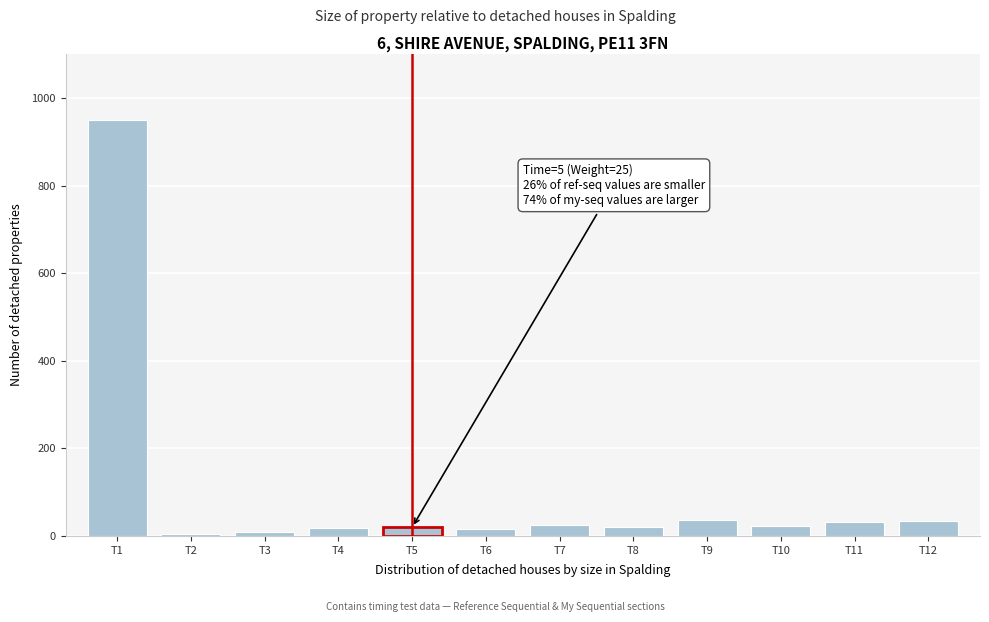

Over which range of the x-axis is the bar tallest?

0.5 to 1.5